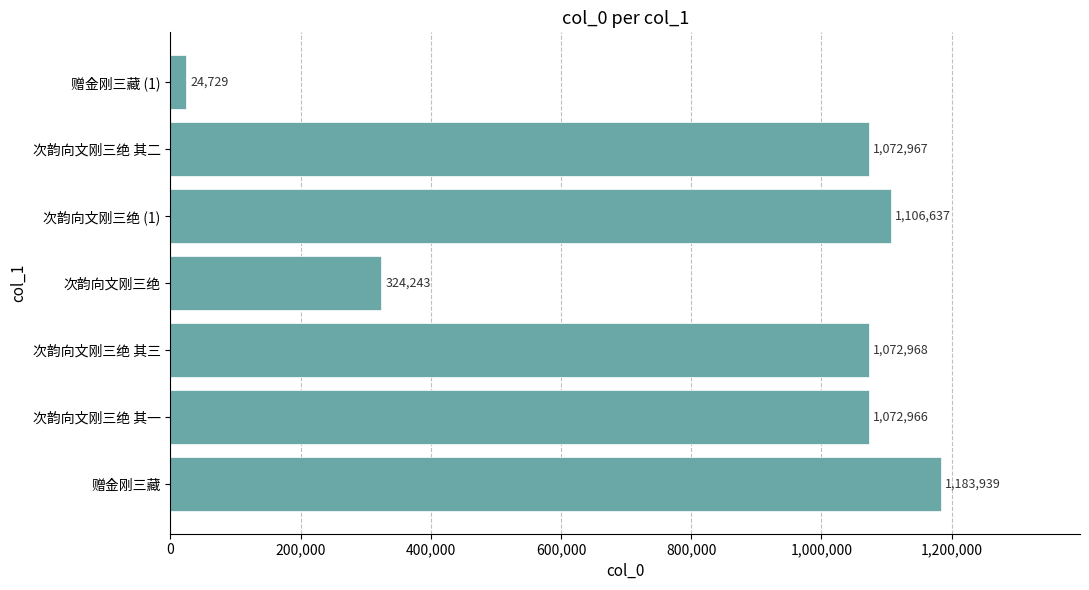

Reading bottom to top, transcribe all the data shown in this chart.

1183939	1072966	1072968	324243	1106637	1072967	24729